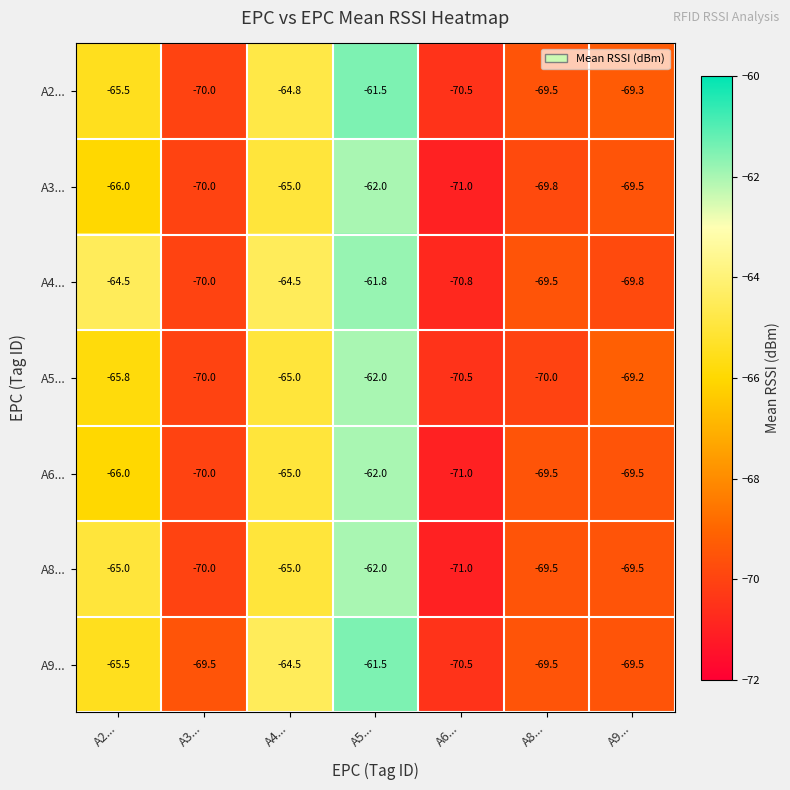

What is the difference between the highest and lowest values at A4...?

0.5